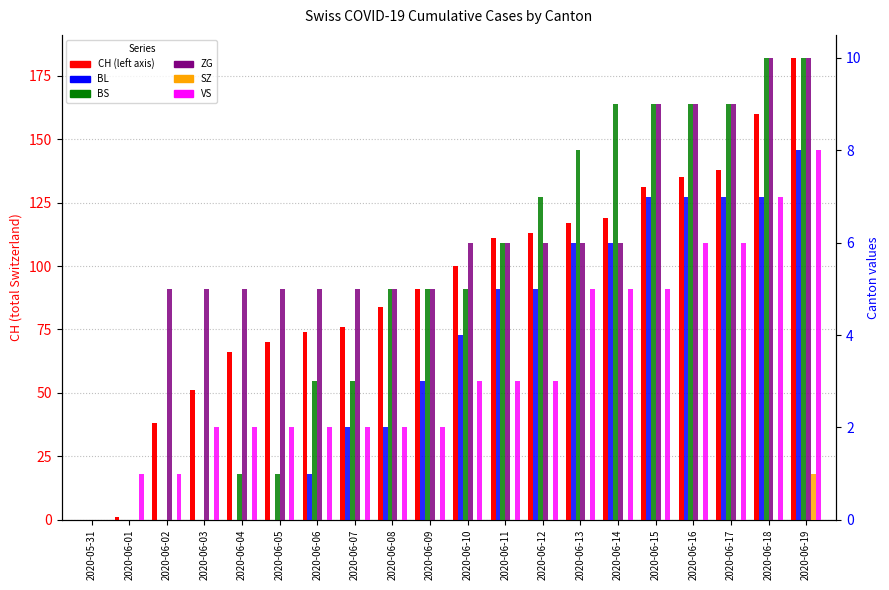

What is the total value across all series at 2020-06-14?

145